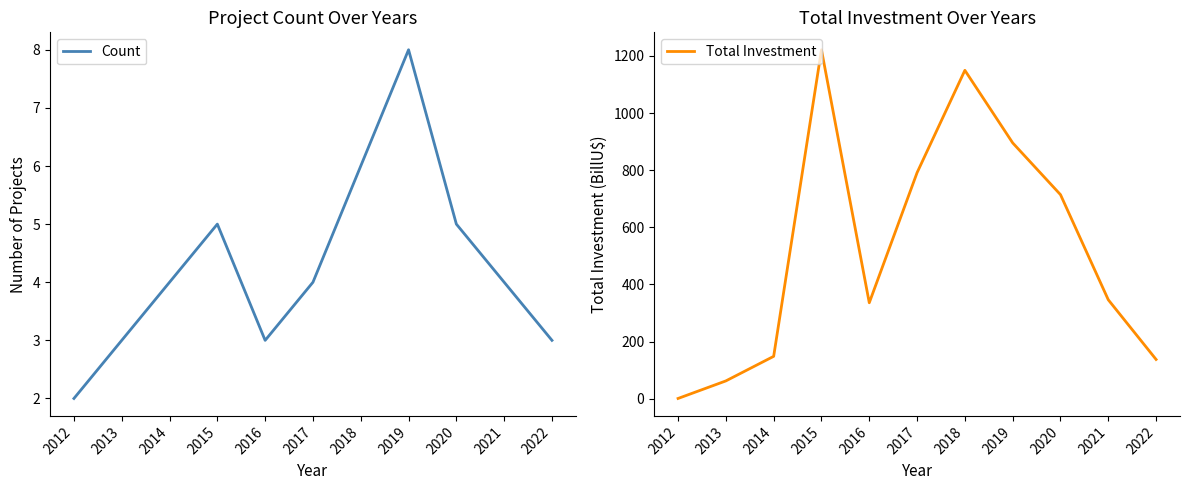

What is the sum of all Count values?

47